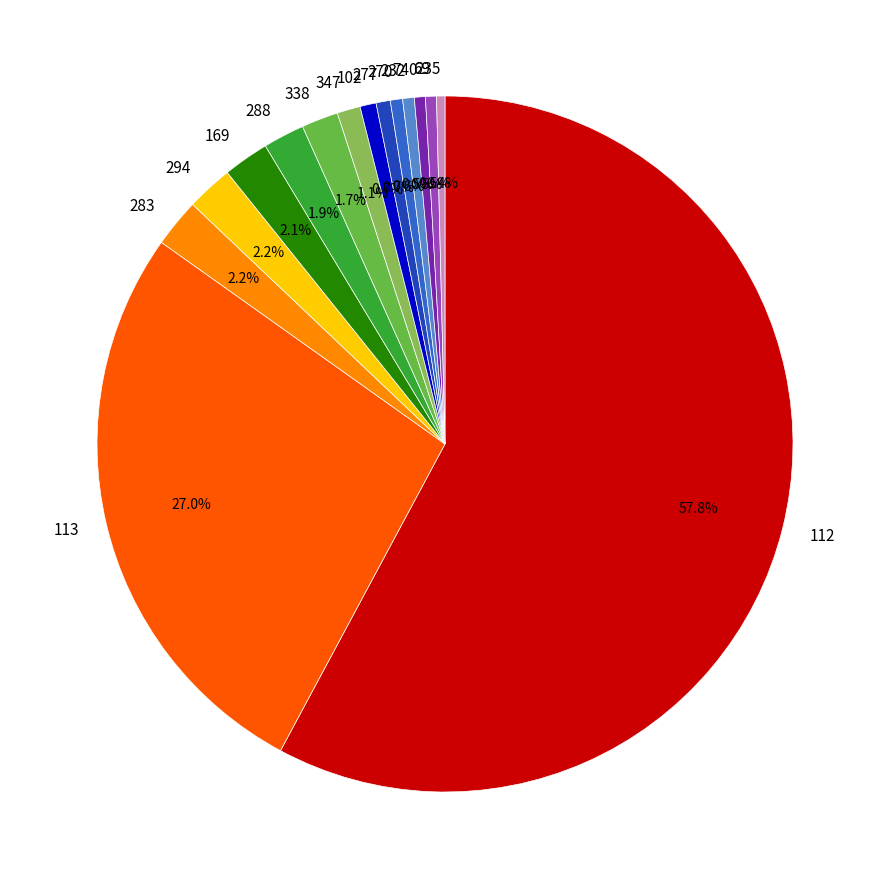

Between 283 and 740, which is larger?

283